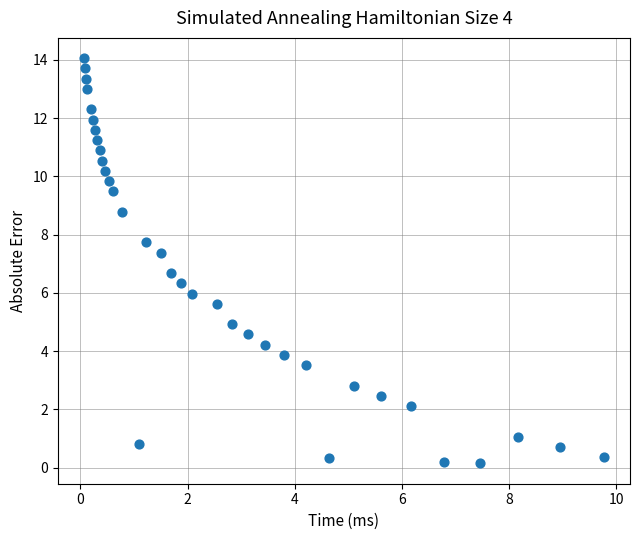

What is the range of X values (max minus min)?

9.7